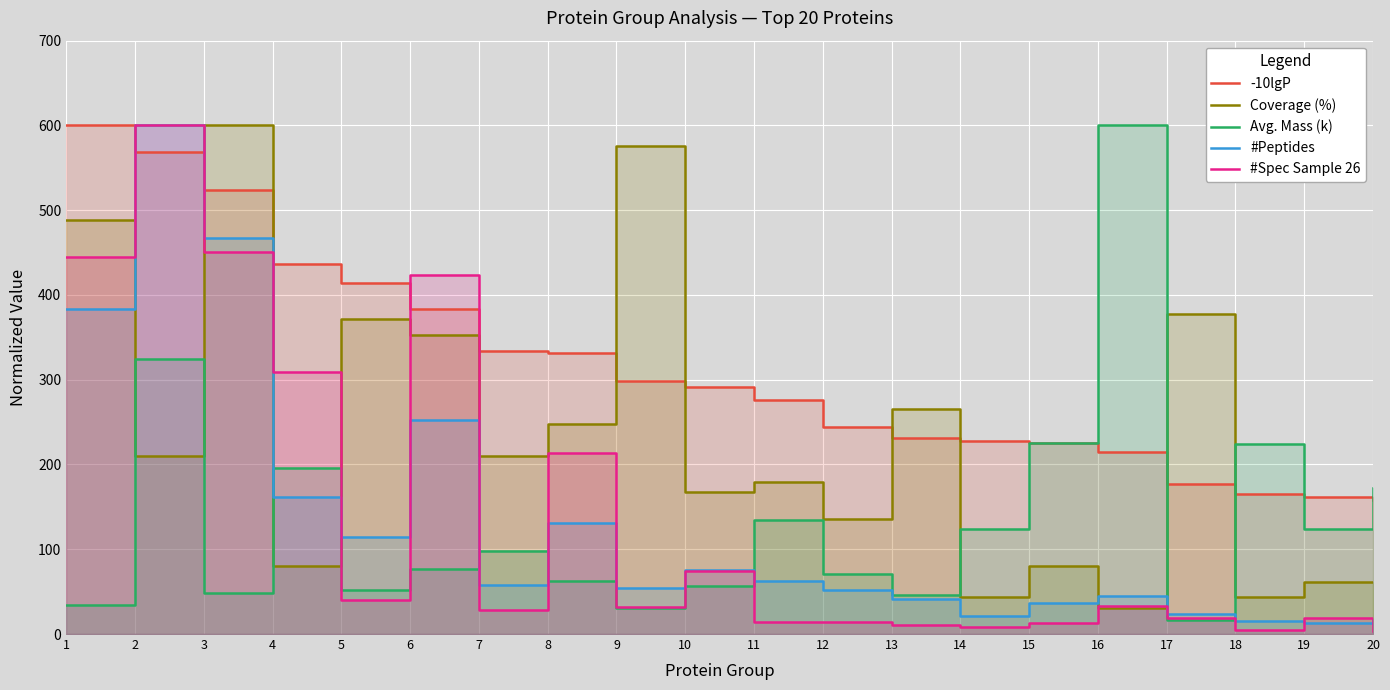

What is the spread (max minus min) of values at 17?

361.1